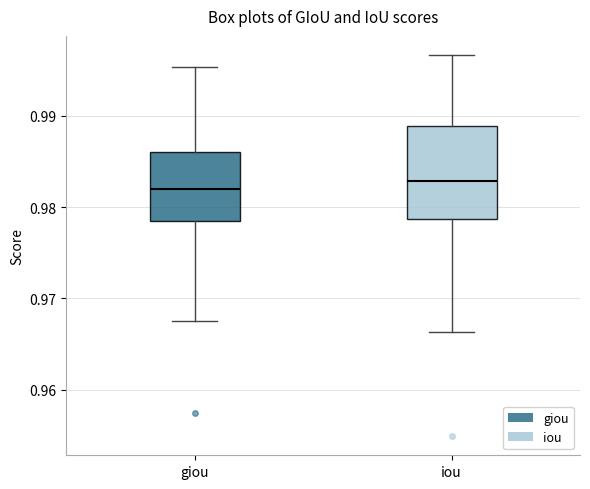

Reading left to right, read every box against the y-axis: the position of its median line, the range the box covers, and the ends of its whiskers. The values are not printed on the chart, so give them approximately, as read against the axis.

giou: median 0.982, box 0.978 to 0.986, whiskers 0.968 to 0.995
iou: median 0.983, box 0.979 to 0.989, whiskers 0.966 to 0.997